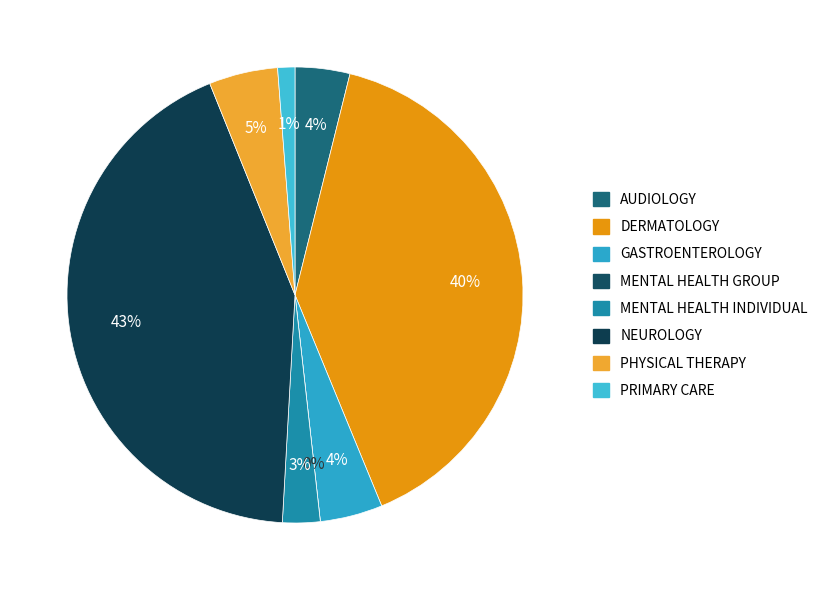

To the nearest percent, what percentage of the pie is NEUROLOGY?

43%